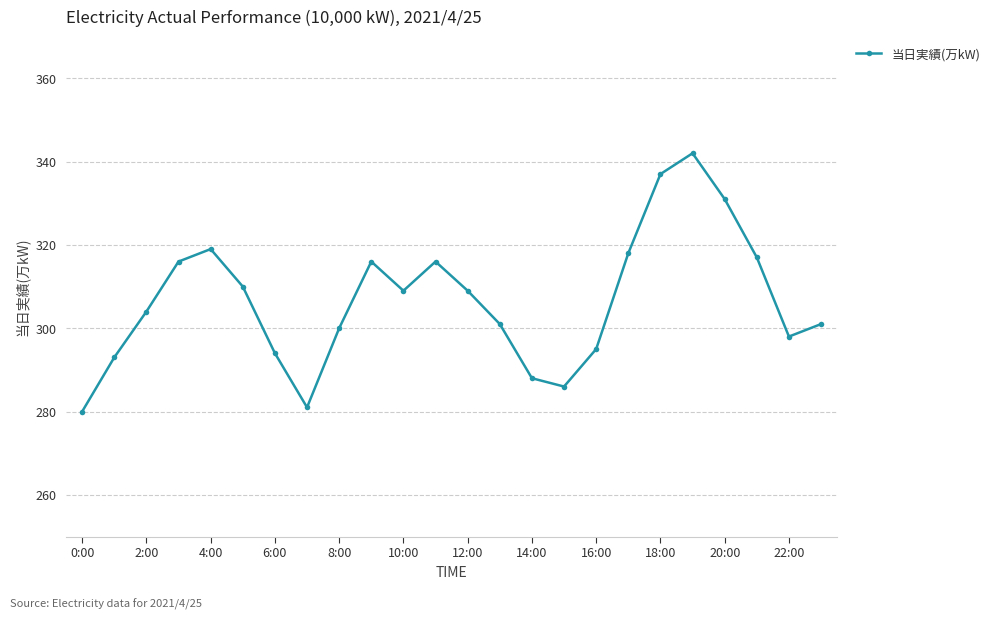

What is the maximum value shown in the chart?

342